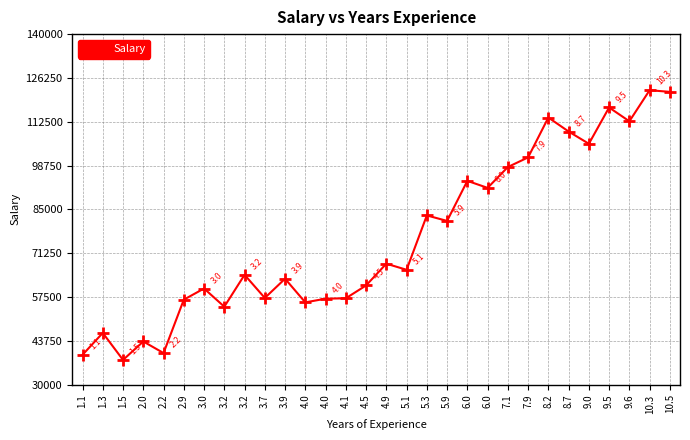

How many data points are less than 66029?

15